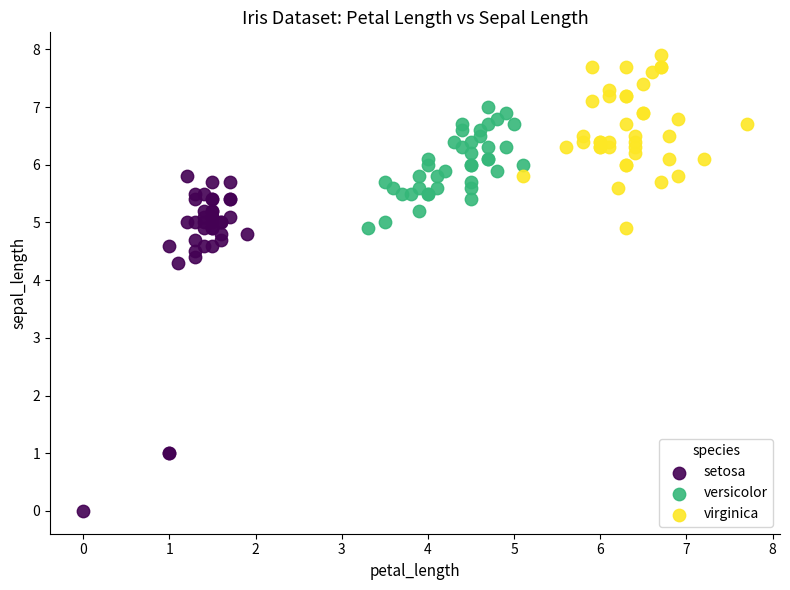

Which series has the widest spread of Y values?

setosa